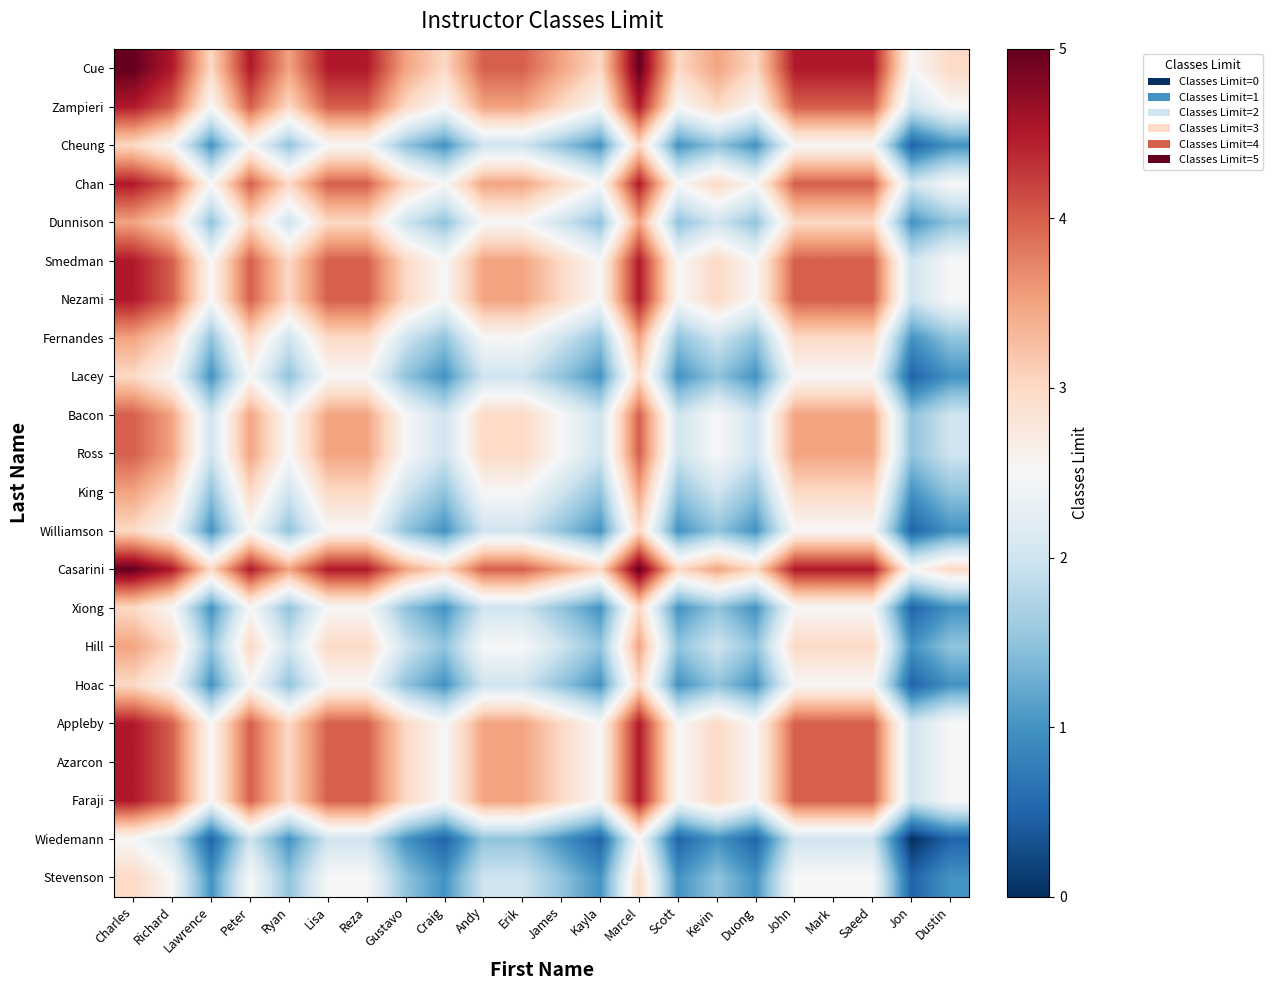

Reading left to right, extract all data points from this chart.

Cue: Charles=5.0	Richard=4.5	Lawrence=3.0	Peter=4.5	Ryan=3.5	Lisa=4.5	Reza=4.5	Gustavo=3.5	Craig=3.0	Andy=4.0	Erik=4.0	James=3.5	Kayla=3.0	Marcel=5.0	Scott=3.0	Kevin=3.5	Duong=3.0	John=4.5	Mark=4.5	Saeed=4.5	Jon=2.5	Dustin=3.0
Zampieri: Charles=4.5	Richard=4.0	Lawrence=2.5	Peter=4.0	Ryan=3.0	Lisa=4.0	Reza=4.0	Gustavo=3.0	Craig=2.5	Andy=3.5	Erik=3.5	James=3.0	Kayla=2.5	Marcel=4.5	Scott=2.5	Kevin=3.0	Duong=2.5	John=4.0	Mark=4.0	Saeed=4.0	Jon=2.0	Dustin=2.5
Cheung: Charles=3.0	Richard=2.5	Lawrence=1.0	Peter=2.5	Ryan=1.5	Lisa=2.5	Reza=2.5	Gustavo=1.5	Craig=1.0	Andy=2.0	Erik=2.0	James=1.5	Kayla=1.0	Marcel=3.0	Scott=1.0	Kevin=1.5	Duong=1.0	John=2.5	Mark=2.5	Saeed=2.5	Jon=0.5	Dustin=1.0
Chan: Charles=4.5	Richard=4.0	Lawrence=2.5	Peter=4.0	Ryan=3.0	Lisa=4.0	Reza=4.0	Gustavo=3.0	Craig=2.5	Andy=3.5	Erik=3.5	James=3.0	Kayla=2.5	Marcel=4.5	Scott=2.5	Kevin=3.0	Duong=2.5	John=4.0	Mark=4.0	Saeed=4.0	Jon=2.0	Dustin=2.5
Dunnison: Charles=3.5	Richard=3.0	Lawrence=1.5	Peter=3.0	Ryan=2.0	Lisa=3.0	Reza=3.0	Gustavo=2.0	Craig=1.5	Andy=2.5	Erik=2.5	James=2.0	Kayla=1.5	Marcel=3.5	Scott=1.5	Kevin=2.0	Duong=1.5	John=3.0	Mark=3.0	Saeed=3.0	Jon=1.0	Dustin=1.5
Smedman: Charles=4.5	Richard=4.0	Lawrence=2.5	Peter=4.0	Ryan=3.0	Lisa=4.0	Reza=4.0	Gustavo=3.0	Craig=2.5	Andy=3.5	Erik=3.5	James=3.0	Kayla=2.5	Marcel=4.5	Scott=2.5	Kevin=3.0	Duong=2.5	John=4.0	Mark=4.0	Saeed=4.0	Jon=2.0	Dustin=2.5
Nezami: Charles=4.5	Richard=4.0	Lawrence=2.5	Peter=4.0	Ryan=3.0	Lisa=4.0	Reza=4.0	Gustavo=3.0	Craig=2.5	Andy=3.5	Erik=3.5	James=3.0	Kayla=2.5	Marcel=4.5	Scott=2.5	Kevin=3.0	Duong=2.5	John=4.0	Mark=4.0	Saeed=4.0	Jon=2.0	Dustin=2.5
Fernandes: Charles=3.5	Richard=3.0	Lawrence=1.5	Peter=3.0	Ryan=2.0	Lisa=3.0	Reza=3.0	Gustavo=2.0	Craig=1.5	Andy=2.5	Erik=2.5	James=2.0	Kayla=1.5	Marcel=3.5	Scott=1.5	Kevin=2.0	Duong=1.5	John=3.0	Mark=3.0	Saeed=3.0	Jon=1.0	Dustin=1.5
Lacey: Charles=3.0	Richard=2.5	Lawrence=1.0	Peter=2.5	Ryan=1.5	Lisa=2.5	Reza=2.5	Gustavo=1.5	Craig=1.0	Andy=2.0	Erik=2.0	James=1.5	Kayla=1.0	Marcel=3.0	Scott=1.0	Kevin=1.5	Duong=1.0	John=2.5	Mark=2.5	Saeed=2.5	Jon=0.5	Dustin=1.0
Bacon: Charles=4.0	Richard=3.5	Lawrence=2.0	Peter=3.5	Ryan=2.5	Lisa=3.5	Reza=3.5	Gustavo=2.5	Craig=2.0	Andy=3.0	Erik=3.0	James=2.5	Kayla=2.0	Marcel=4.0	Scott=2.0	Kevin=2.5	Duong=2.0	John=3.5	Mark=3.5	Saeed=3.5	Jon=1.5	Dustin=2.0
Ross: Charles=4.0	Richard=3.5	Lawrence=2.0	Peter=3.5	Ryan=2.5	Lisa=3.5	Reza=3.5	Gustavo=2.5	Craig=2.0	Andy=3.0	Erik=3.0	James=2.5	Kayla=2.0	Marcel=4.0	Scott=2.0	Kevin=2.5	Duong=2.0	John=3.5	Mark=3.5	Saeed=3.5	Jon=1.5	Dustin=2.0
King: Charles=3.5	Richard=3.0	Lawrence=1.5	Peter=3.0	Ryan=2.0	Lisa=3.0	Reza=3.0	Gustavo=2.0	Craig=1.5	Andy=2.5	Erik=2.5	James=2.0	Kayla=1.5	Marcel=3.5	Scott=1.5	Kevin=2.0	Duong=1.5	John=3.0	Mark=3.0	Saeed=3.0	Jon=1.0	Dustin=1.5
Williamson: Charles=3.0	Richard=2.5	Lawrence=1.0	Peter=2.5	Ryan=1.5	Lisa=2.5	Reza=2.5	Gustavo=1.5	Craig=1.0	Andy=2.0	Erik=2.0	James=1.5	Kayla=1.0	Marcel=3.0	Scott=1.0	Kevin=1.5	Duong=1.0	John=2.5	Mark=2.5	Saeed=2.5	Jon=0.5	Dustin=1.0
Casarini: Charles=5.0	Richard=4.5	Lawrence=3.0	Peter=4.5	Ryan=3.5	Lisa=4.5	Reza=4.5	Gustavo=3.5	Craig=3.0	Andy=4.0	Erik=4.0	James=3.5	Kayla=3.0	Marcel=5.0	Scott=3.0	Kevin=3.5	Duong=3.0	John=4.5	Mark=4.5	Saeed=4.5	Jon=2.5	Dustin=3.0
Xiong: Charles=3.0	Richard=2.5	Lawrence=1.0	Peter=2.5	Ryan=1.5	Lisa=2.5	Reza=2.5	Gustavo=1.5	Craig=1.0	Andy=2.0	Erik=2.0	James=1.5	Kayla=1.0	Marcel=3.0	Scott=1.0	Kevin=1.5	Duong=1.0	John=2.5	Mark=2.5	Saeed=2.5	Jon=0.5	Dustin=1.0
Hill: Charles=3.5	Richard=3.0	Lawrence=1.5	Peter=3.0	Ryan=2.0	Lisa=3.0	Reza=3.0	Gustavo=2.0	Craig=1.5	Andy=2.5	Erik=2.5	James=2.0	Kayla=1.5	Marcel=3.5	Scott=1.5	Kevin=2.0	Duong=1.5	John=3.0	Mark=3.0	Saeed=3.0	Jon=1.0	Dustin=1.5
Hoac: Charles=3.0	Richard=2.5	Lawrence=1.0	Peter=2.5	Ryan=1.5	Lisa=2.5	Reza=2.5	Gustavo=1.5	Craig=1.0	Andy=2.0	Erik=2.0	James=1.5	Kayla=1.0	Marcel=3.0	Scott=1.0	Kevin=1.5	Duong=1.0	John=2.5	Mark=2.5	Saeed=2.5	Jon=0.5	Dustin=1.0
Appleby: Charles=4.5	Richard=4.0	Lawrence=2.5	Peter=4.0	Ryan=3.0	Lisa=4.0	Reza=4.0	Gustavo=3.0	Craig=2.5	Andy=3.5	Erik=3.5	James=3.0	Kayla=2.5	Marcel=4.5	Scott=2.5	Kevin=3.0	Duong=2.5	John=4.0	Mark=4.0	Saeed=4.0	Jon=2.0	Dustin=2.5
Azarcon: Charles=4.5	Richard=4.0	Lawrence=2.5	Peter=4.0	Ryan=3.0	Lisa=4.0	Reza=4.0	Gustavo=3.0	Craig=2.5	Andy=3.5	Erik=3.5	James=3.0	Kayla=2.5	Marcel=4.5	Scott=2.5	Kevin=3.0	Duong=2.5	John=4.0	Mark=4.0	Saeed=4.0	Jon=2.0	Dustin=2.5
Faraji: Charles=4.5	Richard=4.0	Lawrence=2.5	Peter=4.0	Ryan=3.0	Lisa=4.0	Reza=4.0	Gustavo=3.0	Craig=2.5	Andy=3.5	Erik=3.5	James=3.0	Kayla=2.5	Marcel=4.5	Scott=2.5	Kevin=3.0	Duong=2.5	John=4.0	Mark=4.0	Saeed=4.0	Jon=2.0	Dustin=2.5
Wiedemann: Charles=2.5	Richard=2.0	Lawrence=0.5	Peter=2.0	Ryan=1.0	Lisa=2.0	Reza=2.0	Gustavo=1.0	Craig=0.5	Andy=1.5	Erik=1.5	James=1.0	Kayla=0.5	Marcel=2.5	Scott=0.5	Kevin=1.0	Duong=0.5	John=2.0	Mark=2.0	Saeed=2.0	Jon=0.0	Dustin=0.5
Stevenson: Charles=3.0	Richard=2.5	Lawrence=1.0	Peter=2.5	Ryan=1.5	Lisa=2.5	Reza=2.5	Gustavo=1.5	Craig=1.0	Andy=2.0	Erik=2.0	James=1.5	Kayla=1.0	Marcel=3.0	Scott=1.0	Kevin=1.5	Duong=1.0	John=2.5	Mark=2.5	Saeed=2.5	Jon=0.5	Dustin=1.0